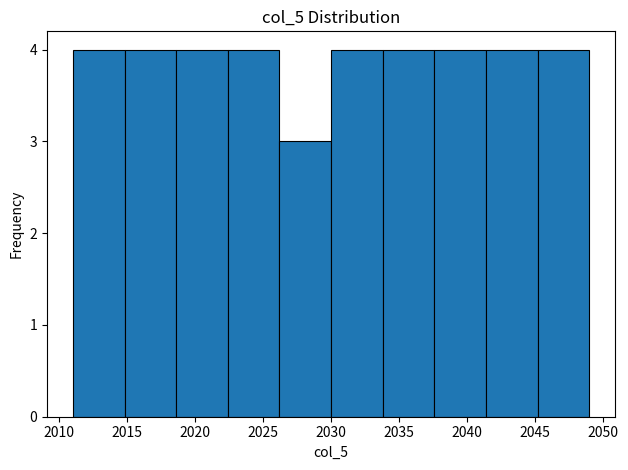

How tall is the bar that spans 2018.6 to 2022.4 on the x-axis? Neither the bar edges nor the heights are printed on the chart, so give them approximately, as read against the axes.

4